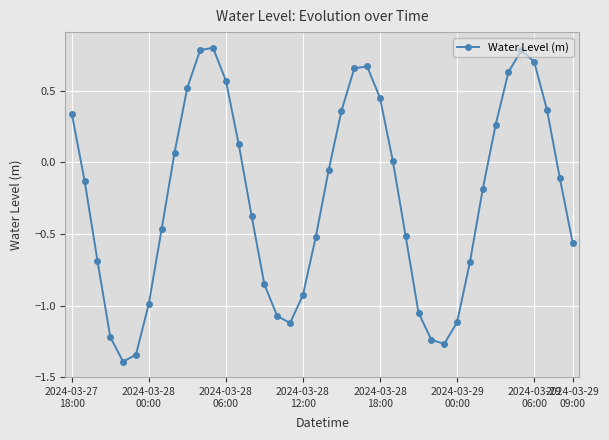

True or false: the data has more than 1 interior local peaks.

True